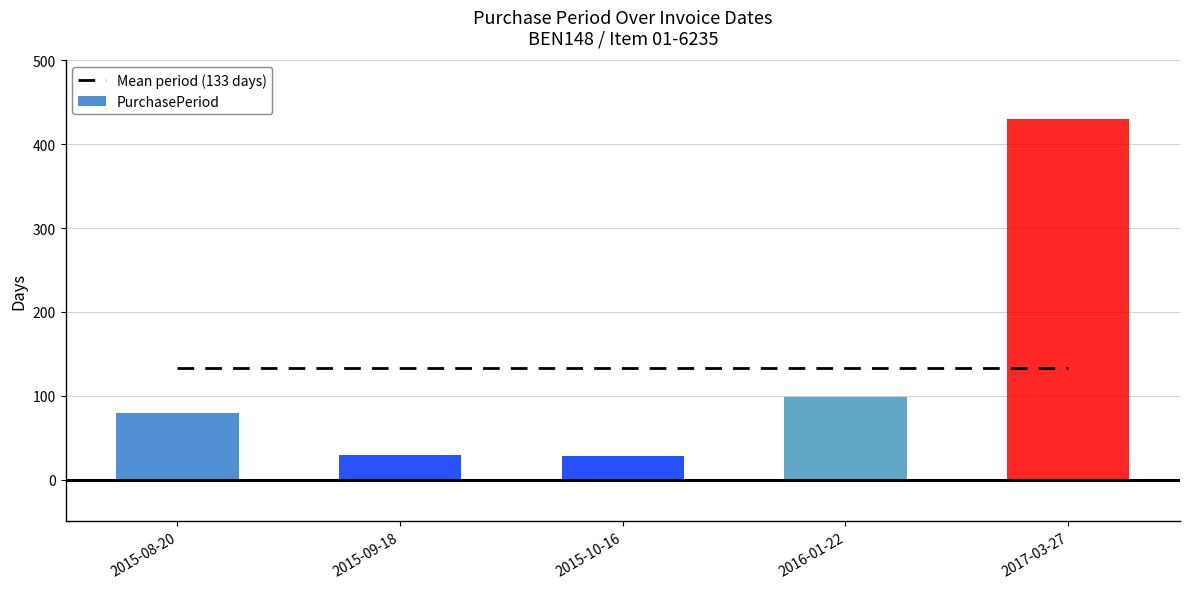

What is the value of the 1st bar from the left?

79